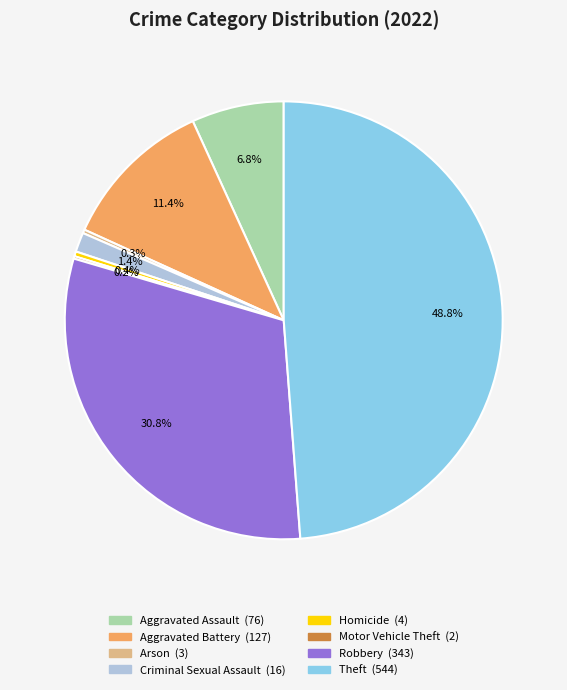

What percentage is NOT represented by Theft?

51.2%